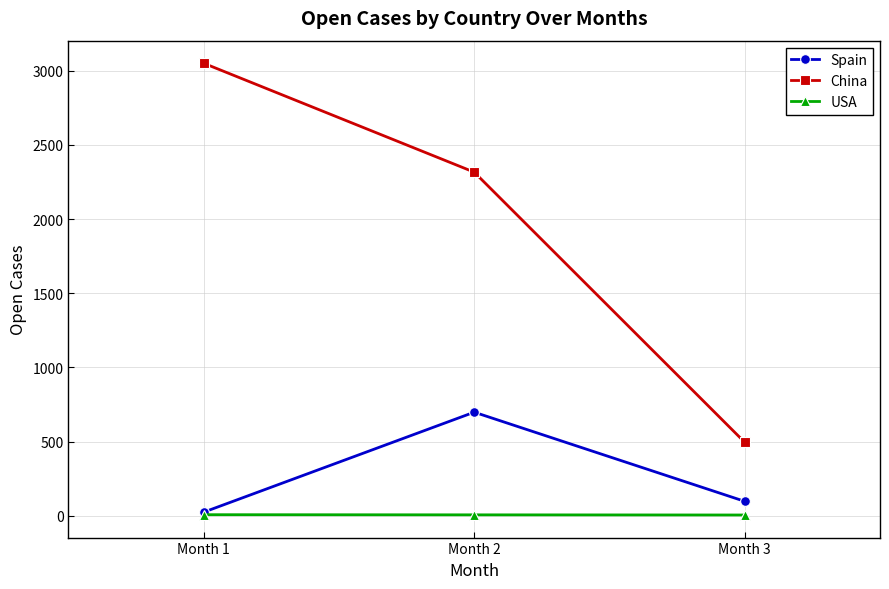

What is the highest value of the China series?

3050